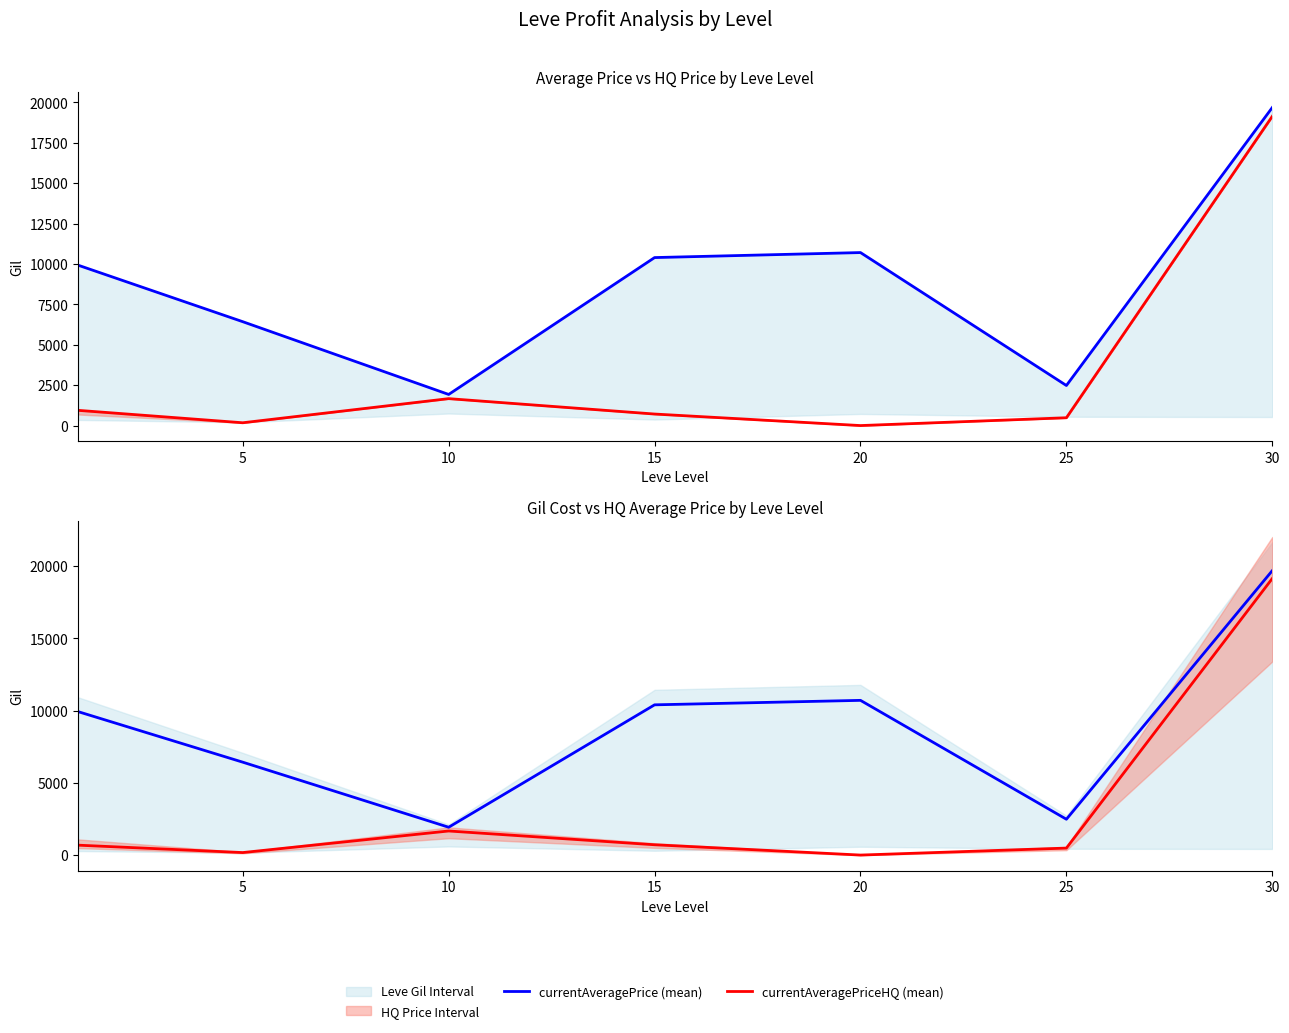

Where is LevePriceHQ (mean) nearest to the value 9570?

10